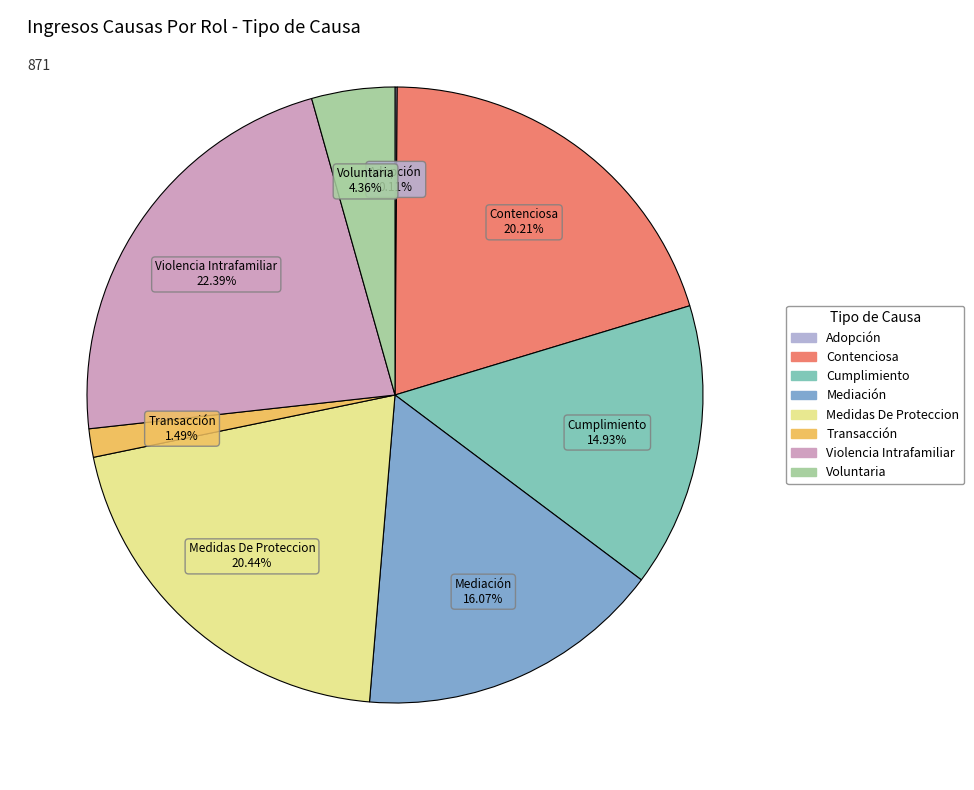

Is there a majority slice in this chart?

No